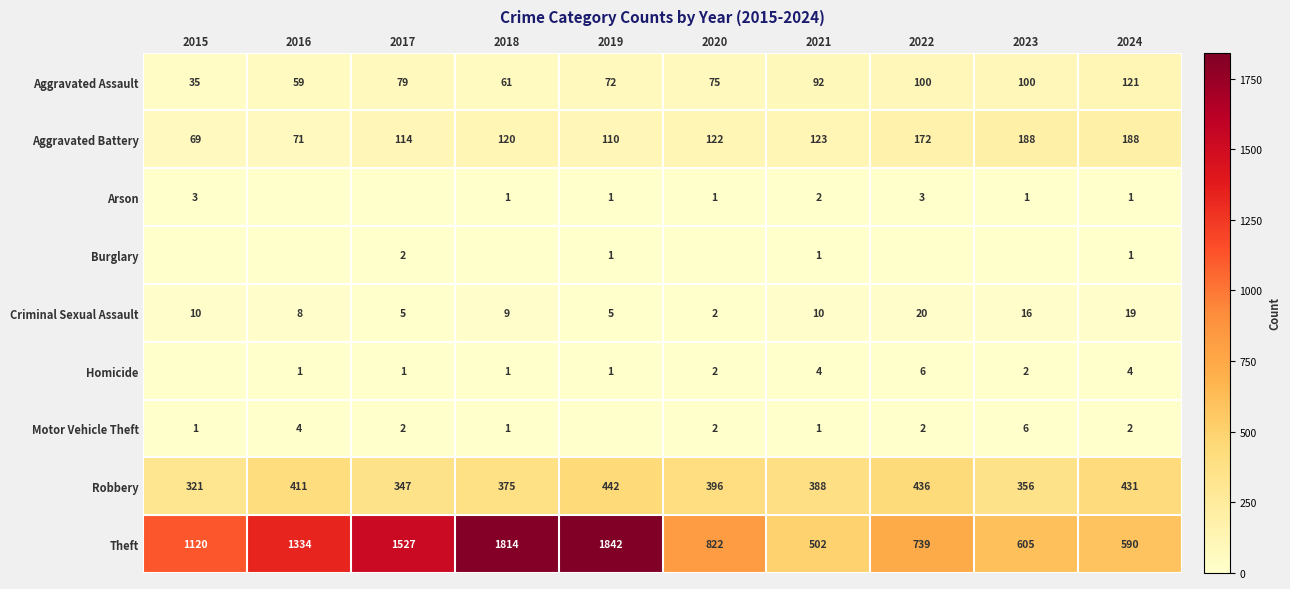

What is the difference between the maximum and minimum values in the Aggravated Assault series?

86